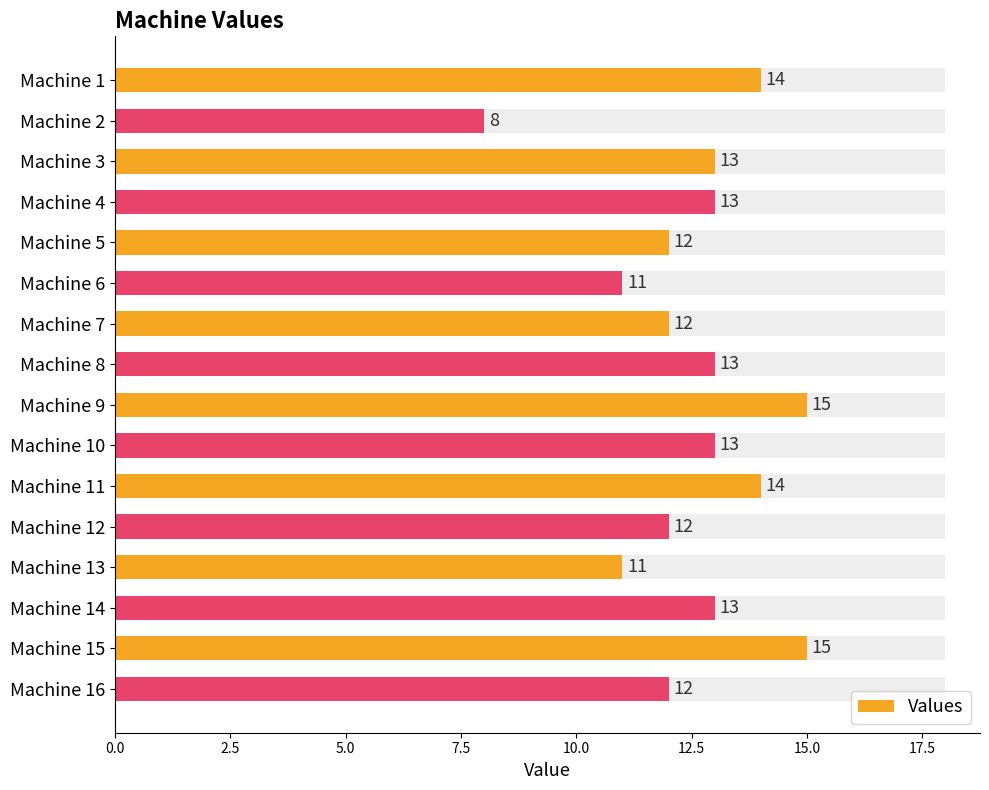

How many values exceed 13?

4